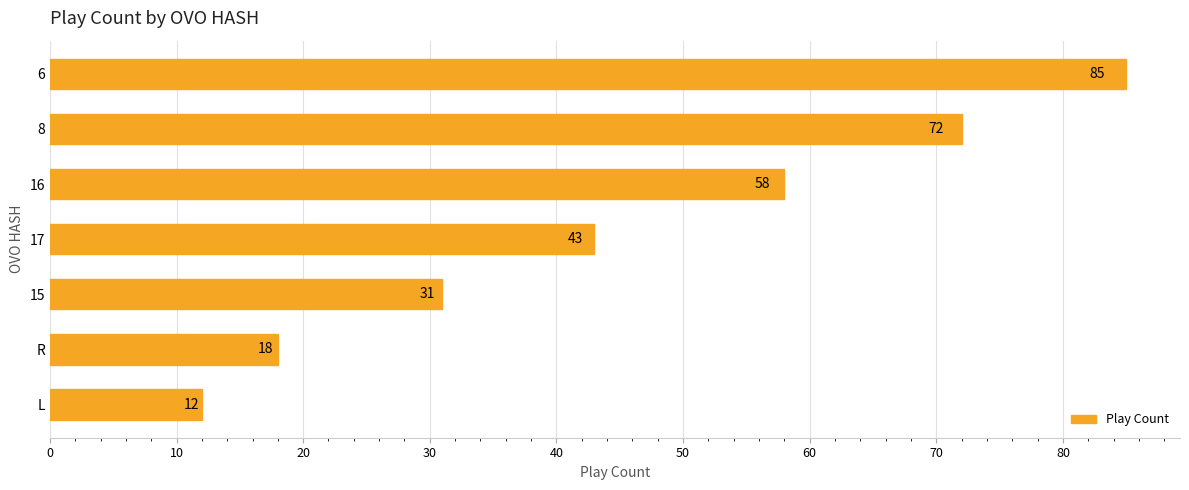

What is the change in value from 15 to R?

-13